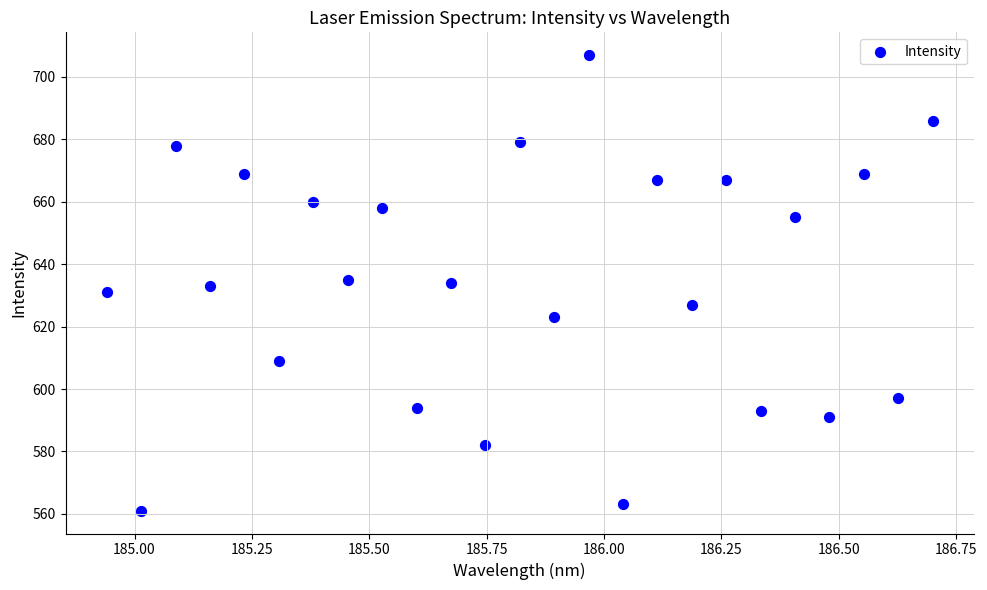

What is the range of Y values (max minus min)?

146